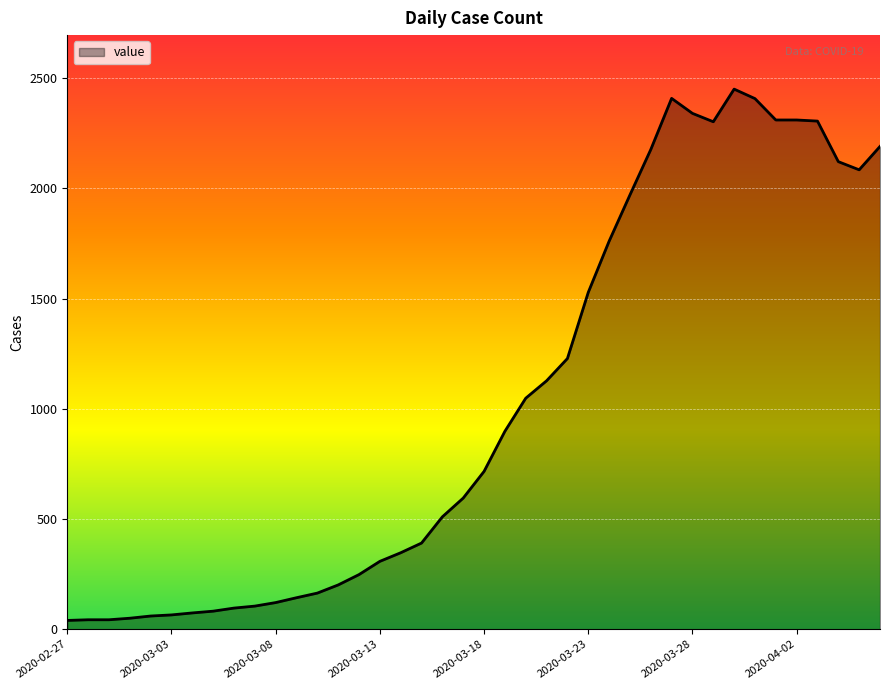

What is the greatest value displayed?

2450